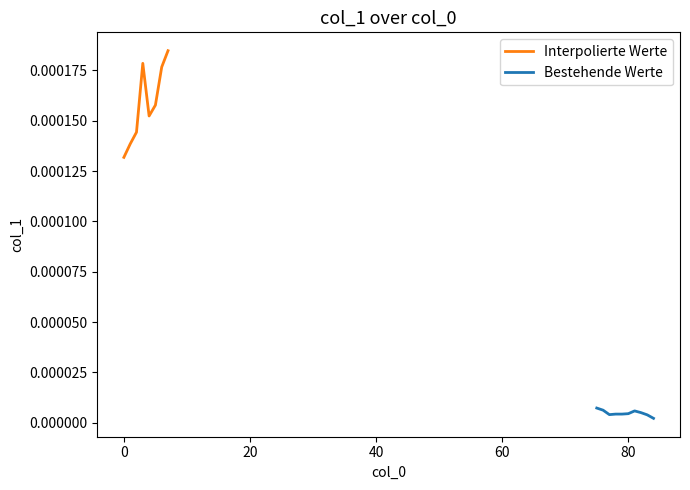

At which category does the data reach its first local valley?

4